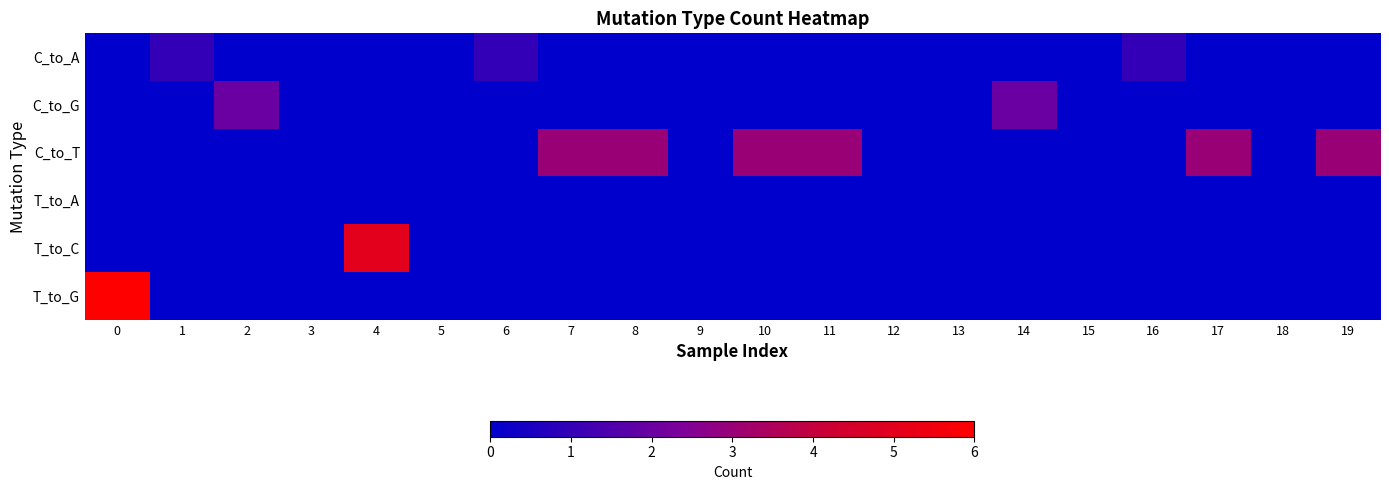

Reading left to right, what are all the values shown in this chart?

C_to_A: 0=0	1=1	2=0	3=0	4=0	5=0	6=1	7=0	8=0	9=0	10=0	11=0	12=0	13=0	14=0	15=0	16=1	17=0	18=0	19=0
C_to_G: 0=0	1=0	2=2	3=0	4=0	5=0	6=0	7=0	8=0	9=0	10=0	11=0	12=0	13=0	14=2	15=0	16=0	17=0	18=0	19=0
C_to_T: 0=0	1=0	2=0	3=0	4=0	5=0	6=0	7=3	8=3	9=0	10=3	11=3	12=0	13=0	14=0	15=0	16=0	17=3	18=0	19=3
T_to_A: 0=0	1=0	2=0	3=0	4=0	5=0	6=0	7=0	8=0	9=0	10=0	11=0	12=0	13=0	14=0	15=0	16=0	17=0	18=0	19=0
T_to_C: 0=0	1=0	2=0	3=0	4=5	5=0	6=0	7=0	8=0	9=0	10=0	11=0	12=0	13=0	14=0	15=0	16=0	17=0	18=0	19=0
T_to_G: 0=6	1=0	2=0	3=0	4=0	5=0	6=0	7=0	8=0	9=0	10=0	11=0	12=0	13=0	14=0	15=0	16=0	17=0	18=0	19=0